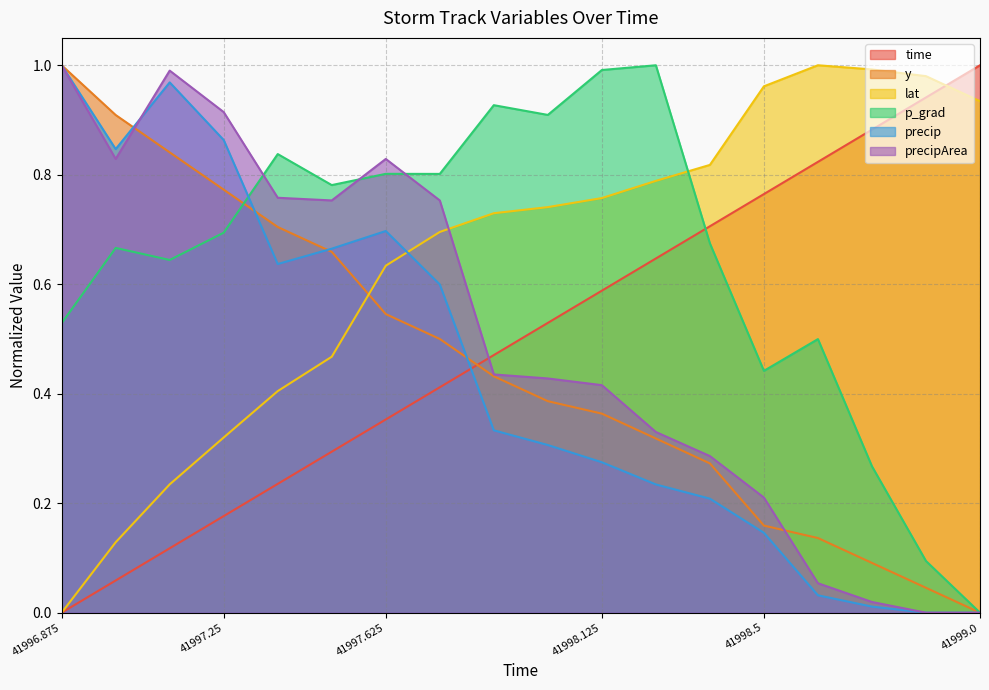

How many values in the y series exceed 0?

17